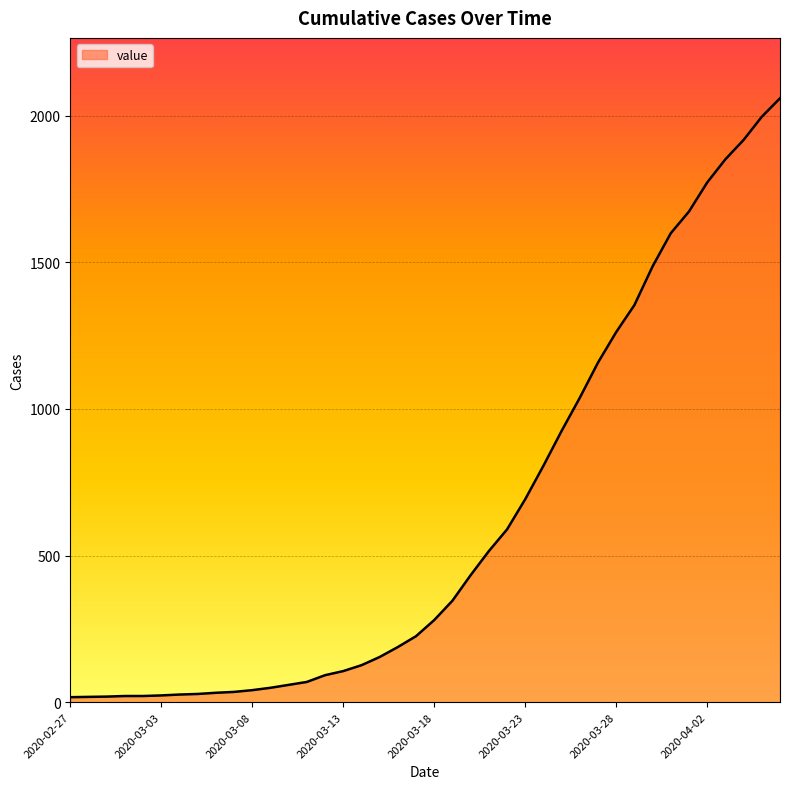

What is the greatest value displayed?

2059